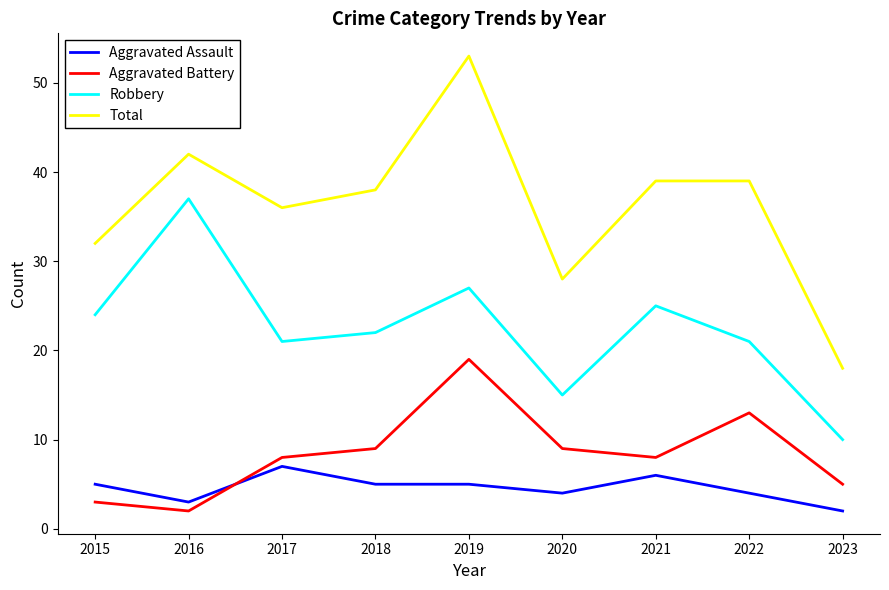

Where is Total nearest to the value 35?

2017